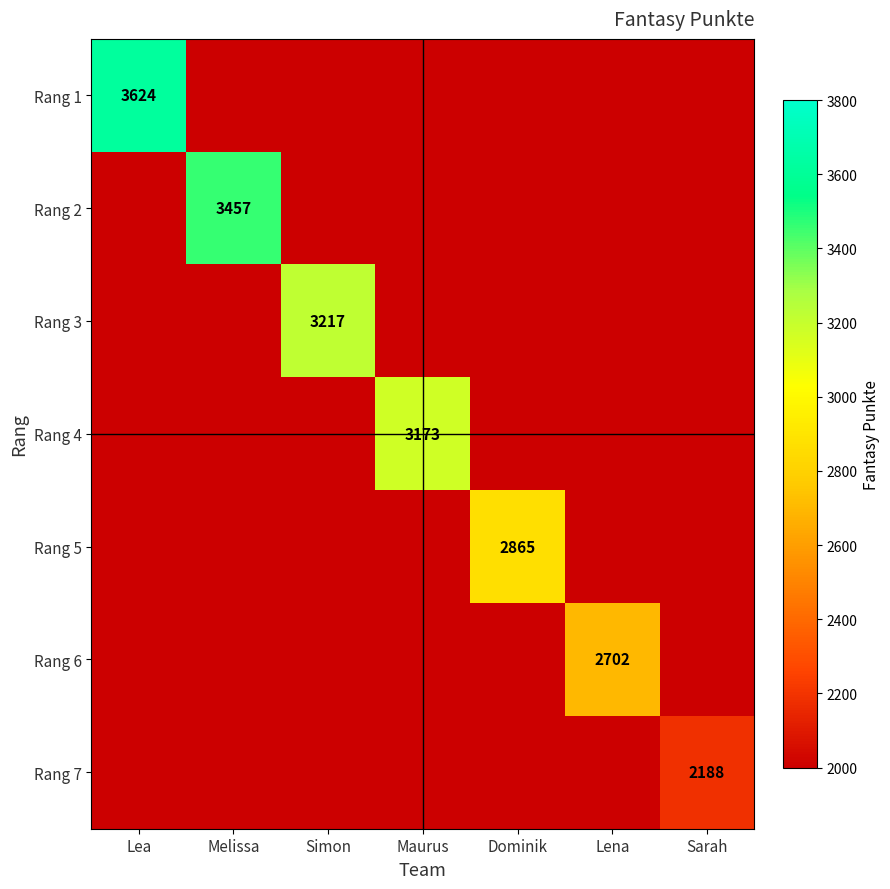

Is the value of Rang 5 at Simon greater than the value of Rang 4 at Sarah?

No